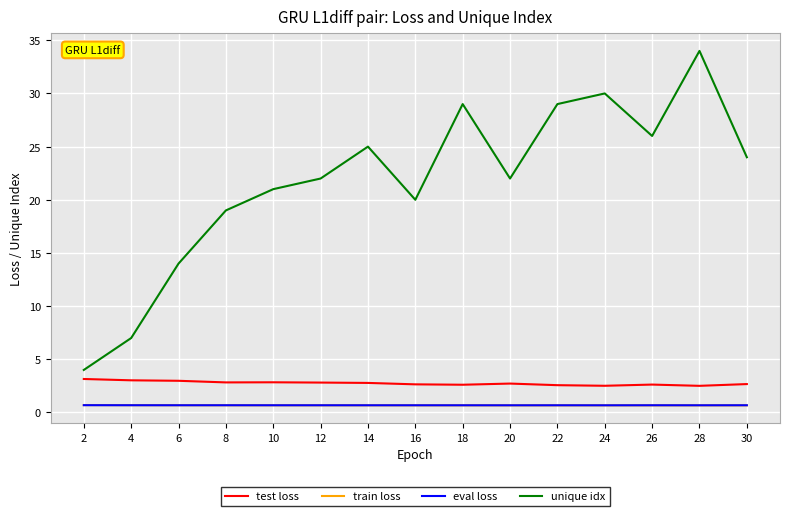

What is the minimum value for eval loss?

0.7